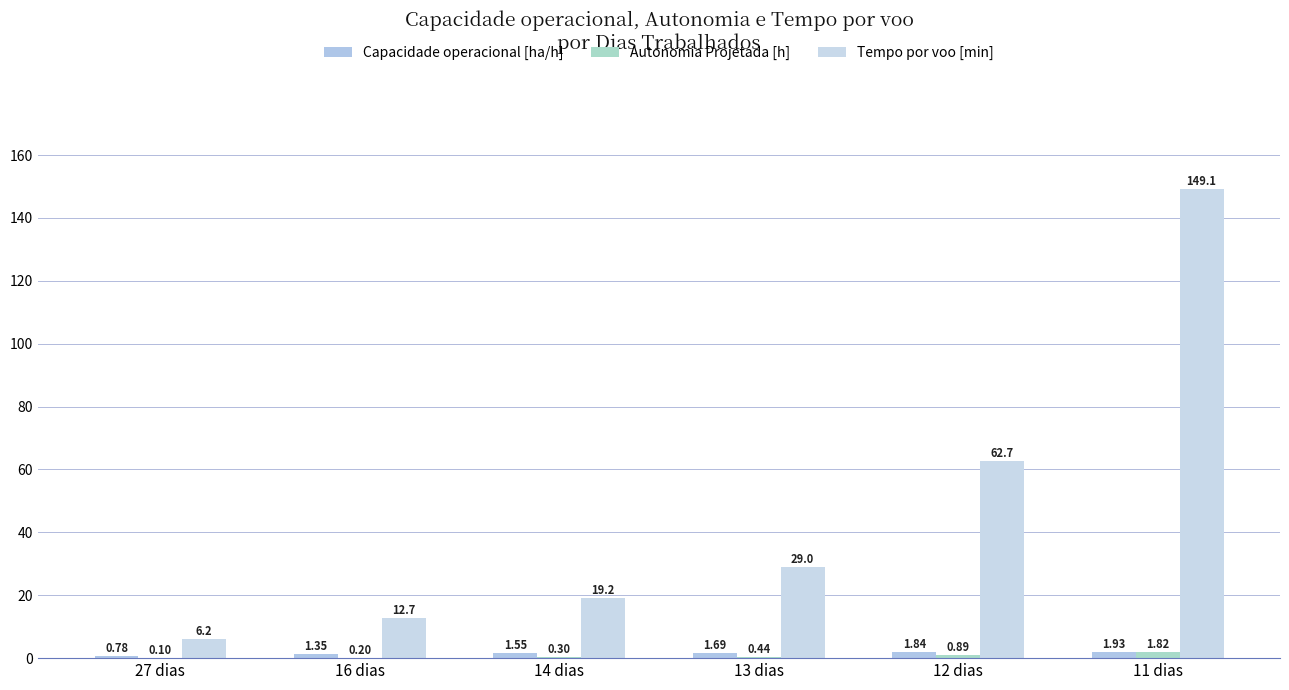

How many groups of bars are there?

6